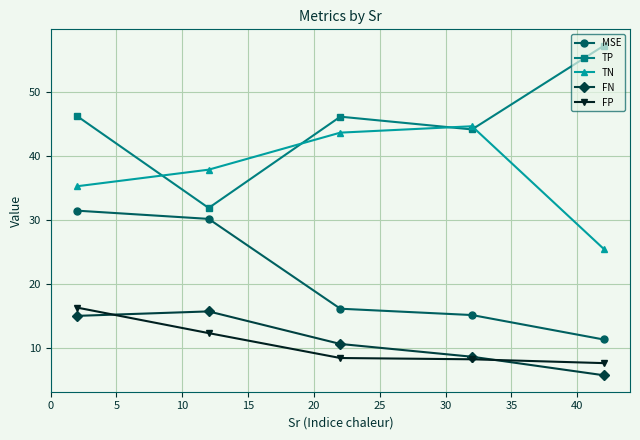

Which series has the largest range (max minus min)?

TP